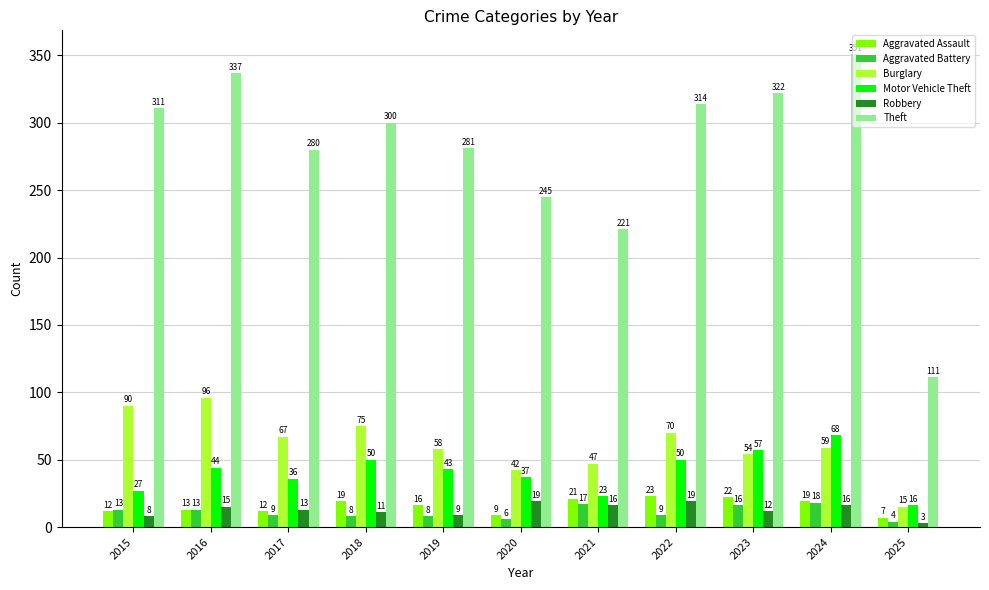

What is the difference between the second highest and minimum values in the Aggravated Battery series?

13